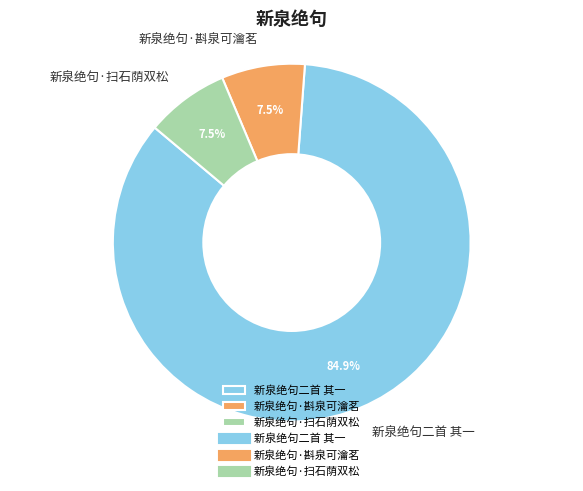

What is the largest slice in the pie chart?

新泉绝句二首 其一